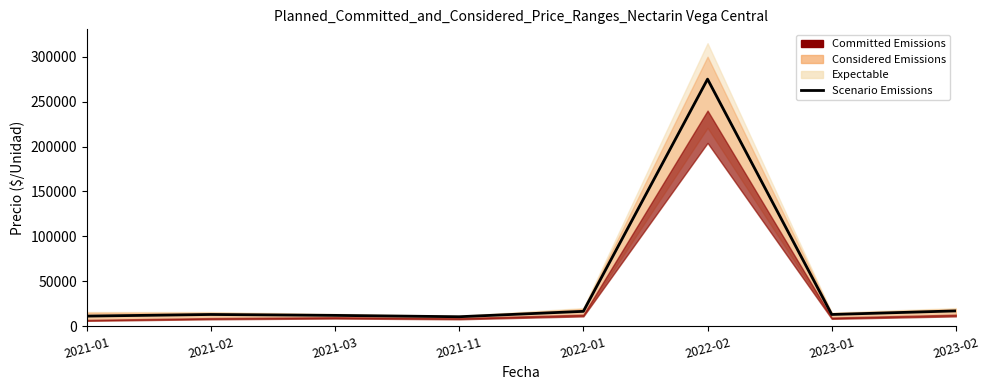

Does the chart have visible grid lines?

No